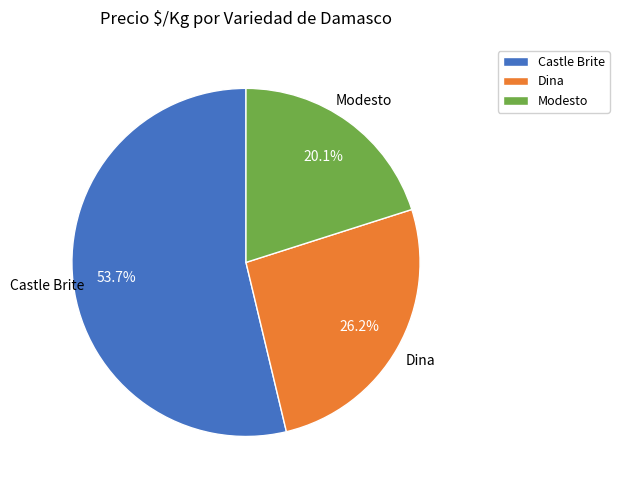

Do Modesto and Castle Brite together represent more than half of the pie?

Yes